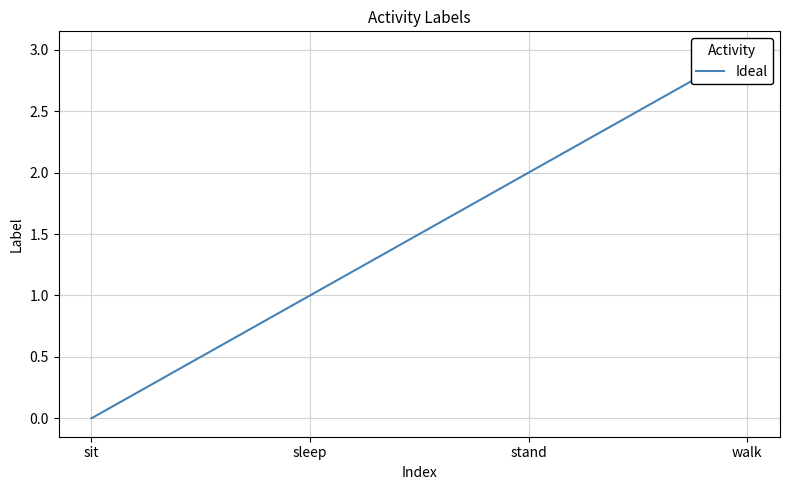

What is the label of the 1st point from the right?

walk